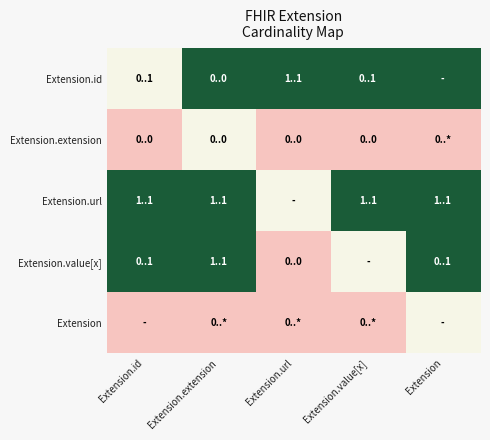

Which has a higher value, Extension.extension or Extension?

Extension.extension